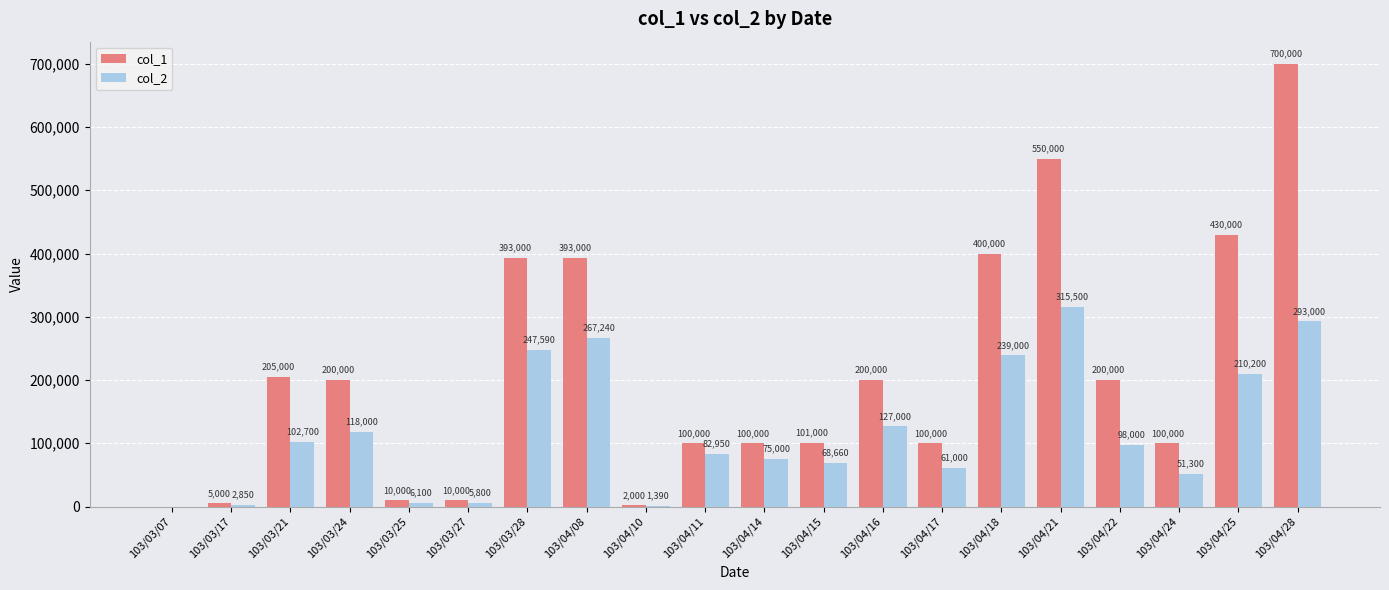

Count the number of data series in this chart.

2